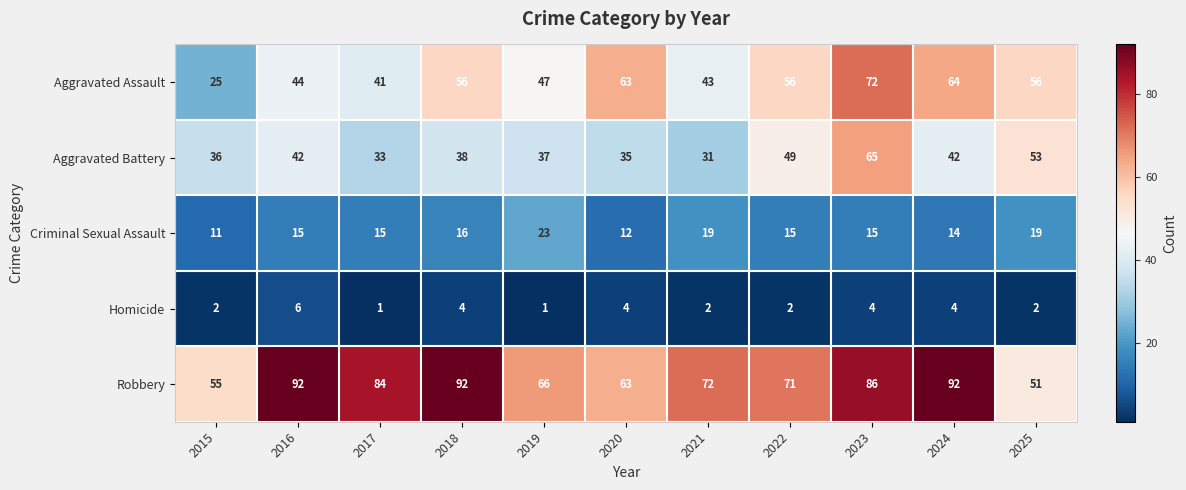

What is the difference between the highest and lowest values at 2020?

59